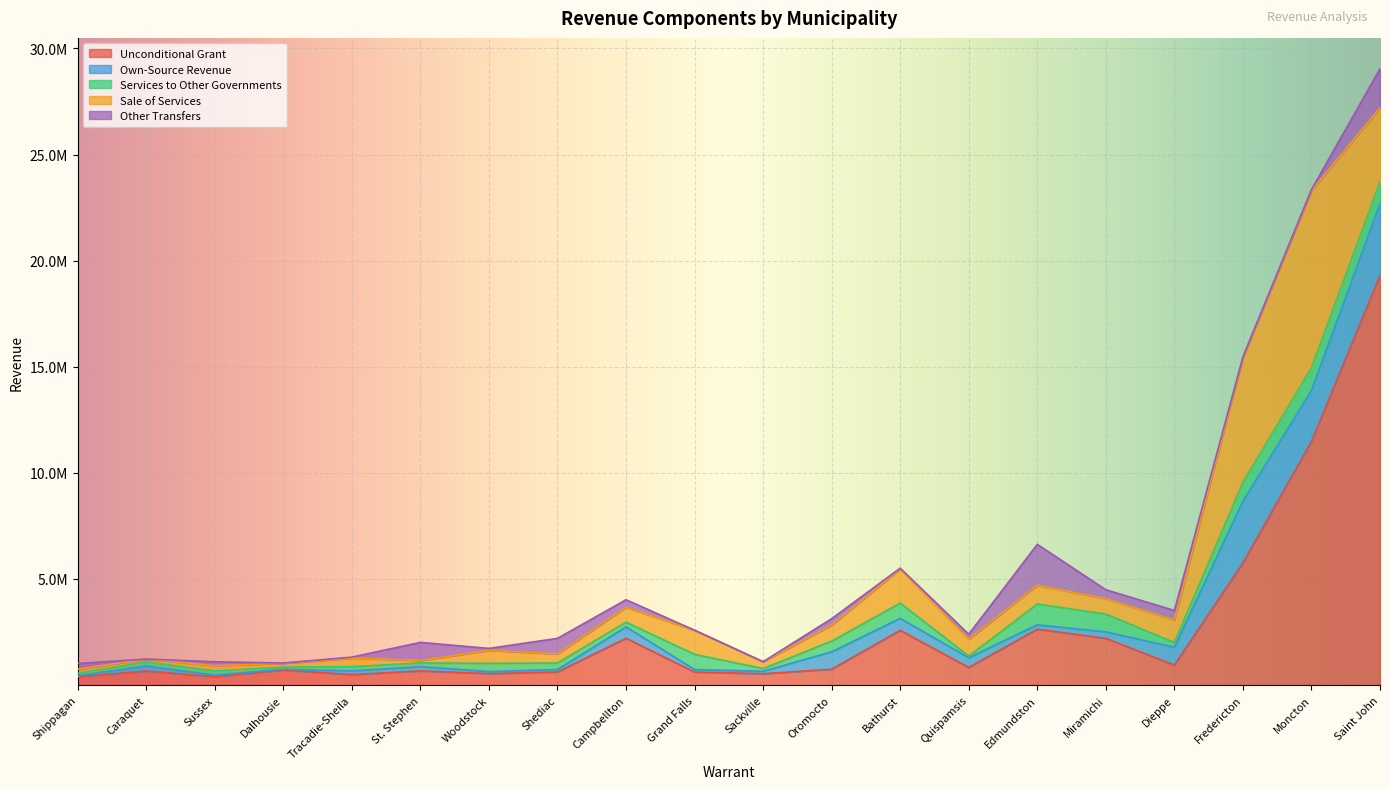

Where does the Unconditional Grant series first go above 749618?

Campbellton